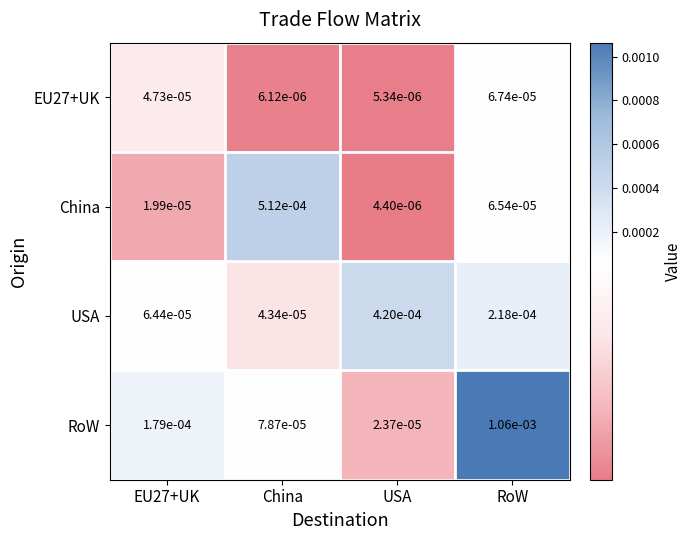

Rank the series at EU27+UK from lowest to highest value.

China, EU27+UK, USA, RoW